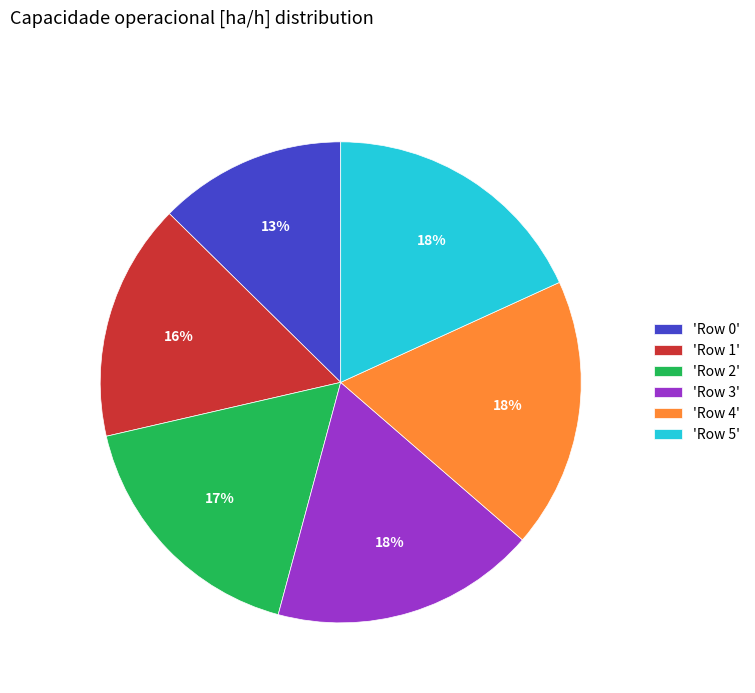

What percentage is the 'Row 5' slice, to the nearest percent?

18%